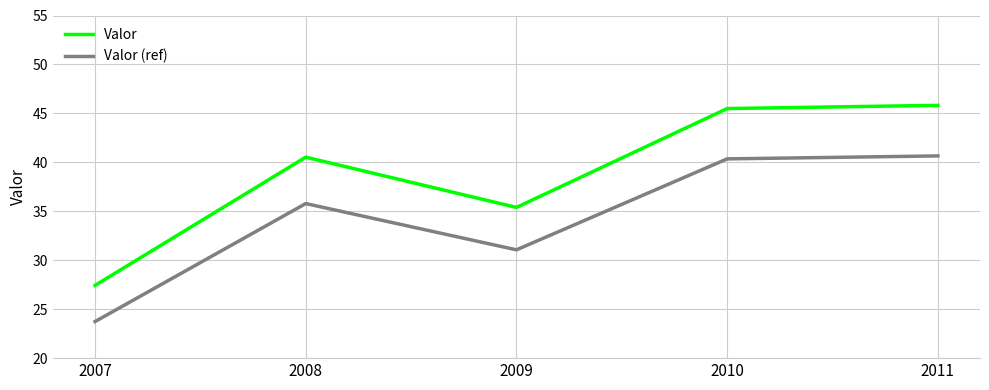

Where does the Valor series first go above 40?

2008